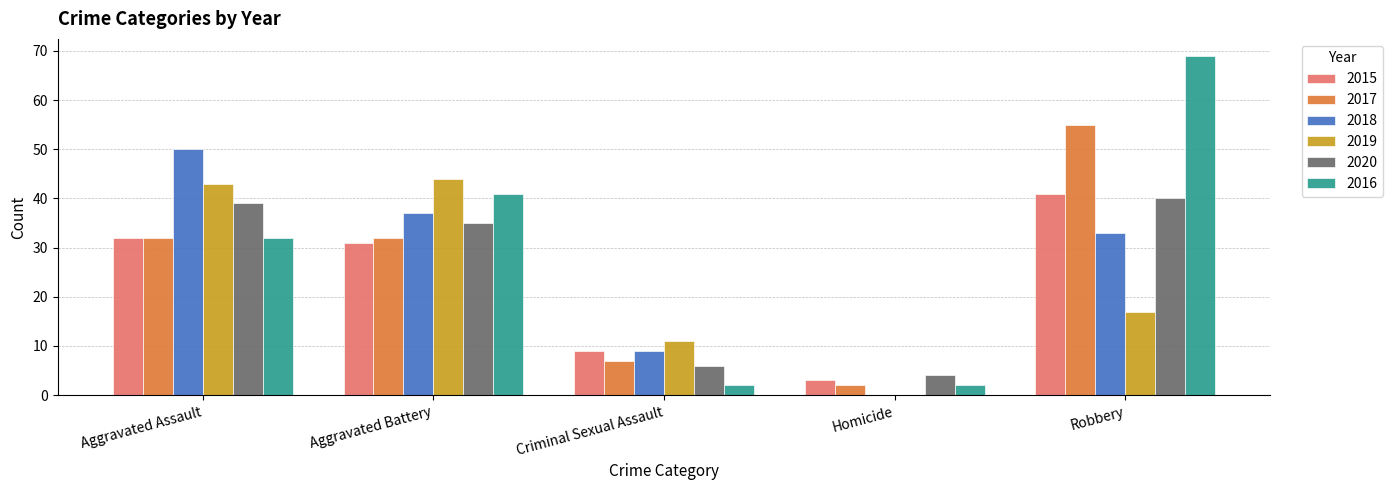

Is it true that 2020 equals 40 at Robbery?

True